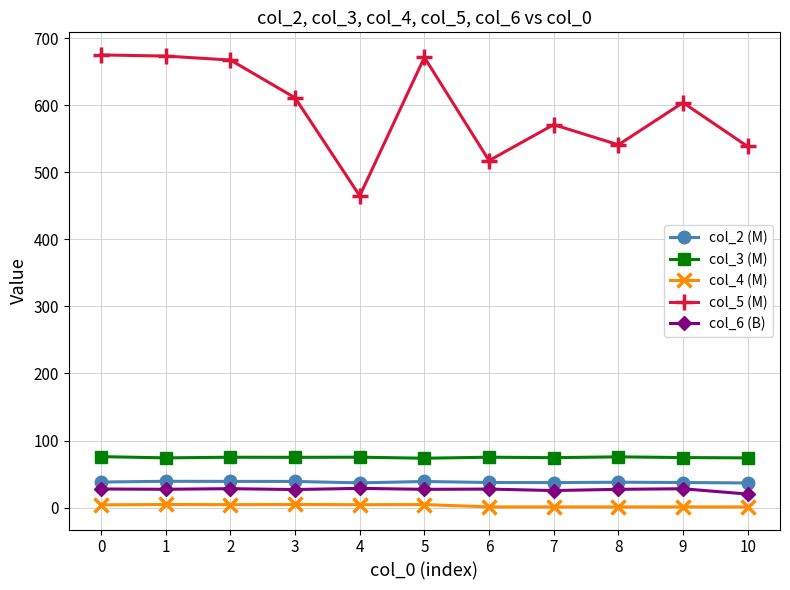

True or false: col_3 (M) and col_2 (M) cross at least once.

False